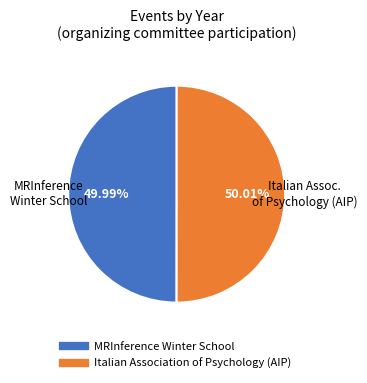

Is there a majority slice in this chart?

Yes